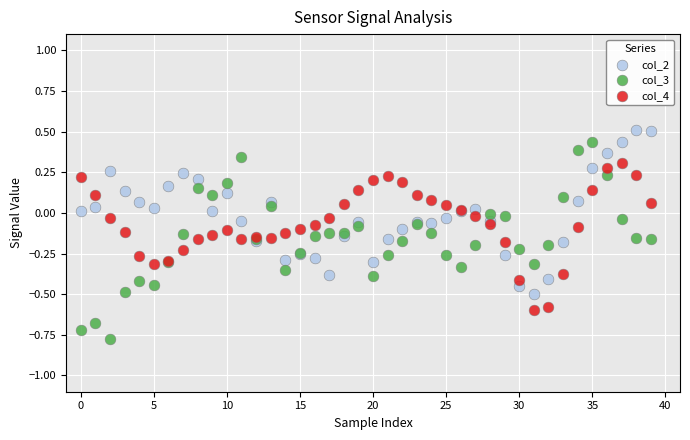

Which series has the widest spread of Y values?

col_3